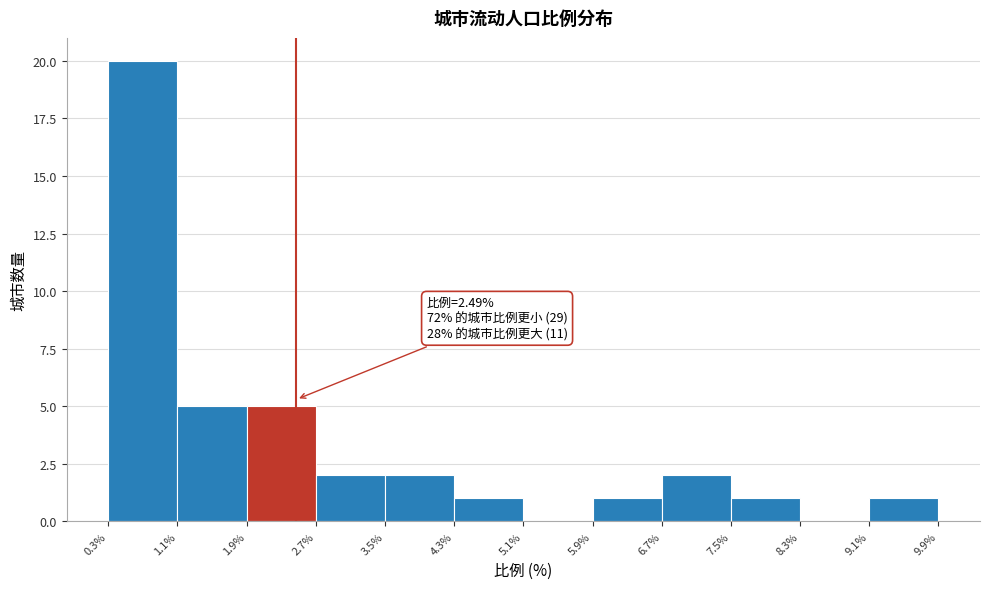

Which range on the x-axis has the tallest bar?

0.3% to 1.1%